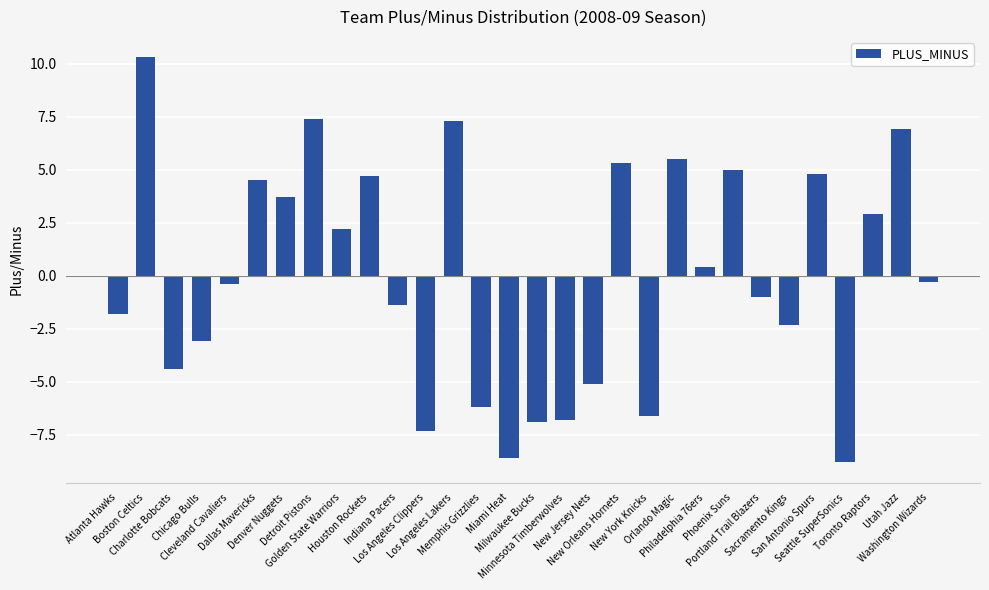

What is the sum of all values?

-0.1